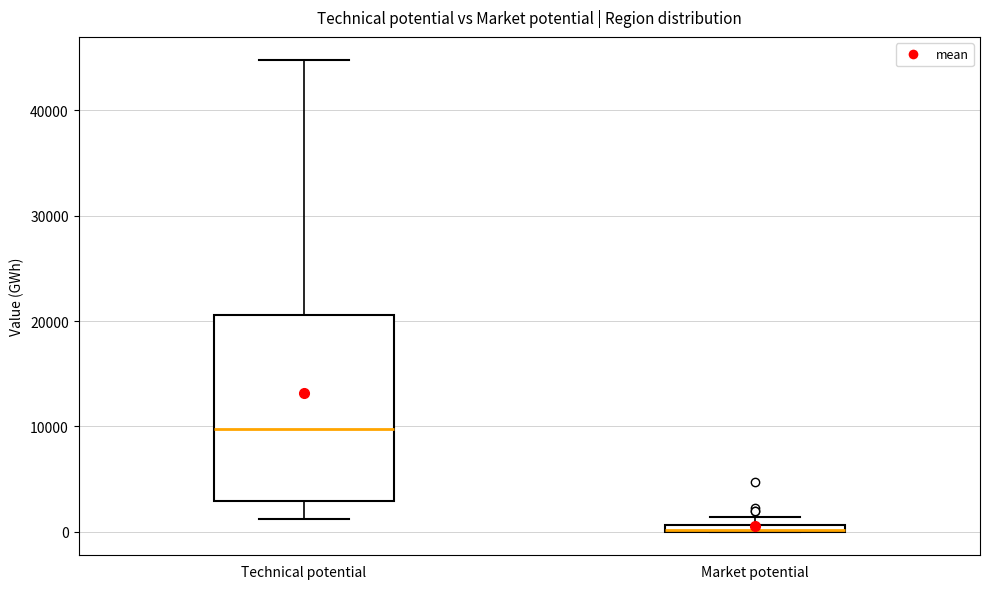

Comparing the boxes themselves (not the whiskers), which one is the tallest?

Technical potential